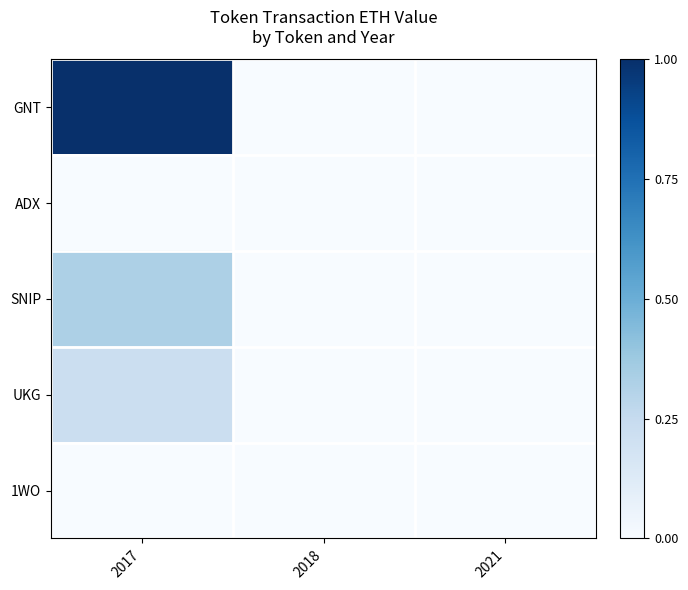

Reading left to right, list all the values displayed in this chart.

GNT: 2017=1.0	2018=0.0	2021=0.0
ADX: 2017=0.0	2018=0.0	2021=0.0
SNIP: 2017=0.3	2018=0.0	2021=0.0
UKG: 2017=0.2	2018=0.0	2021=0.0
1WO: 2017=0.0	2018=0.0	2021=0.0